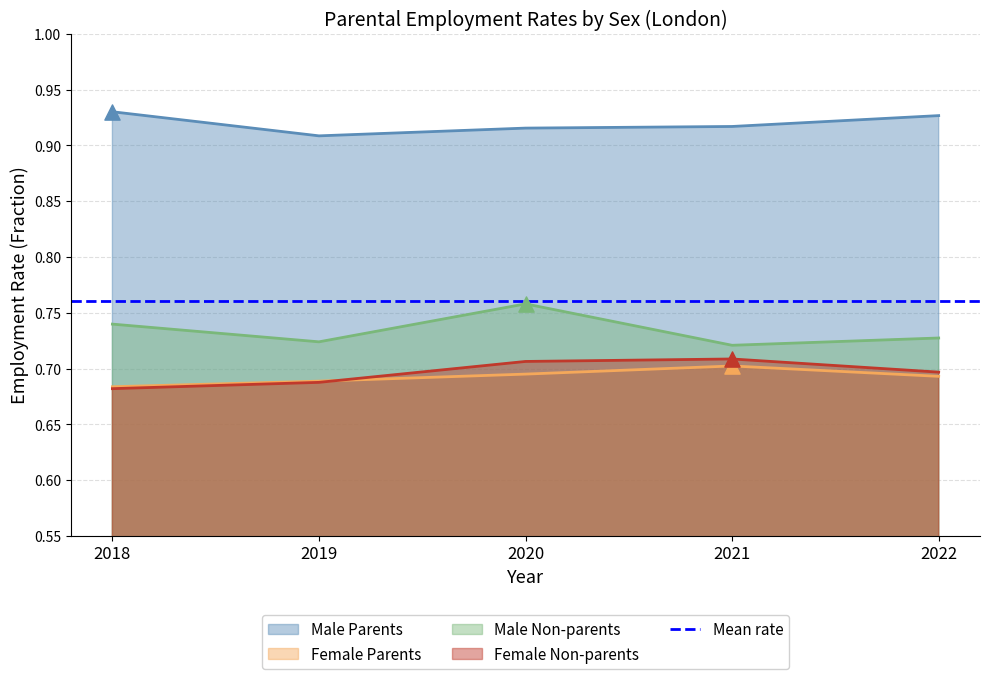

At which category is the sum across all series the highest?

2020